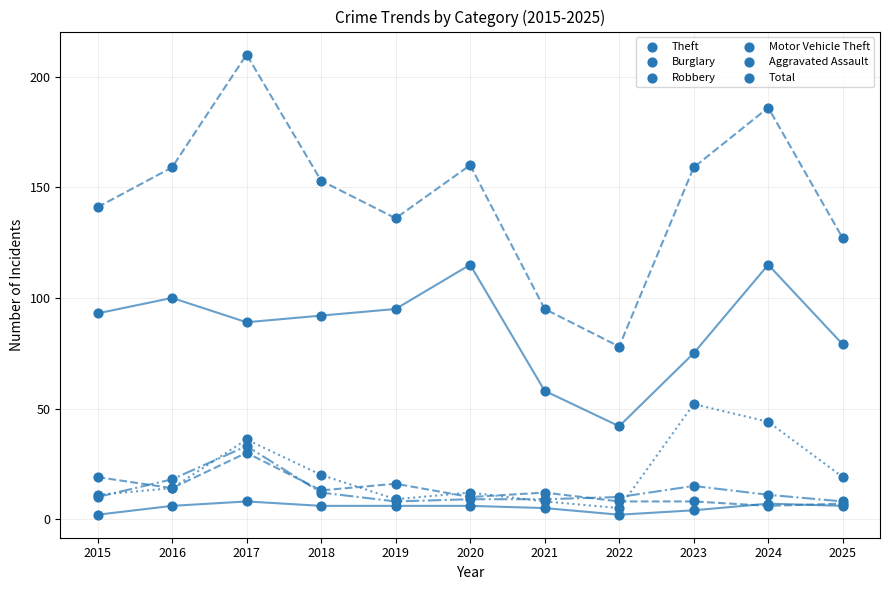

Is this an area chart (filled region under the line)?

No